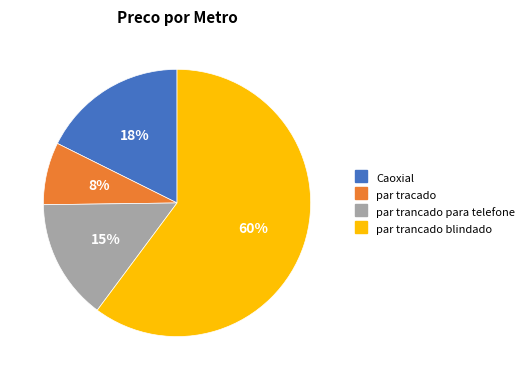

True or false: par trancado para telefone accounts for 8% of the total.

False